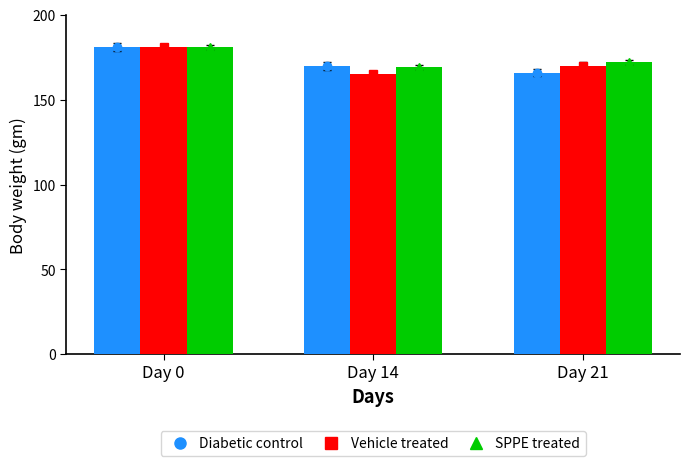

What is the maximum value shown in the chart?

181